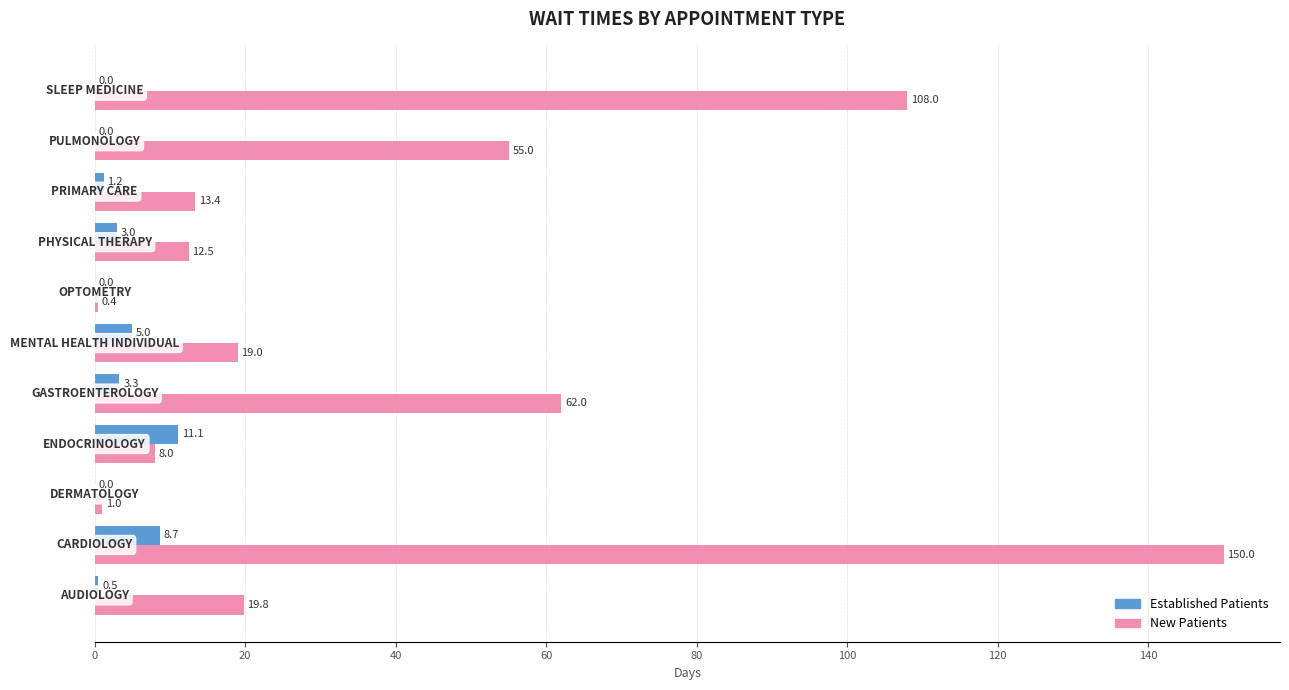

How many categories are shown in the chart?

11